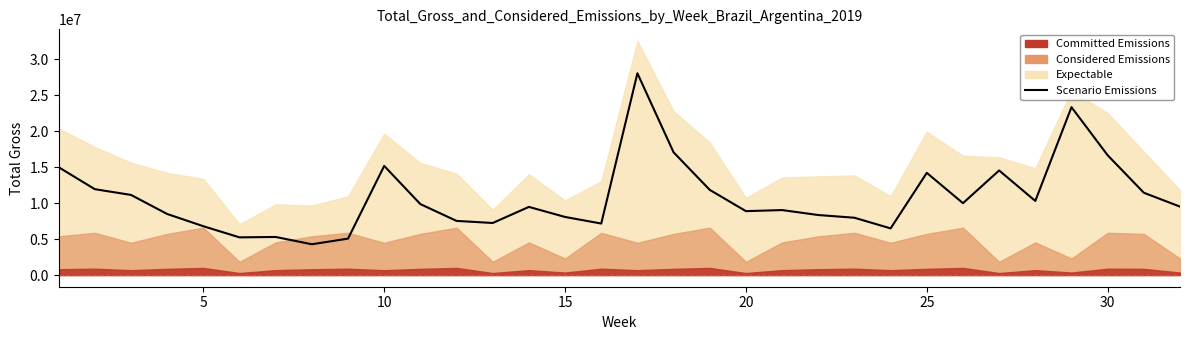

How many lines are shown in the chart?

1